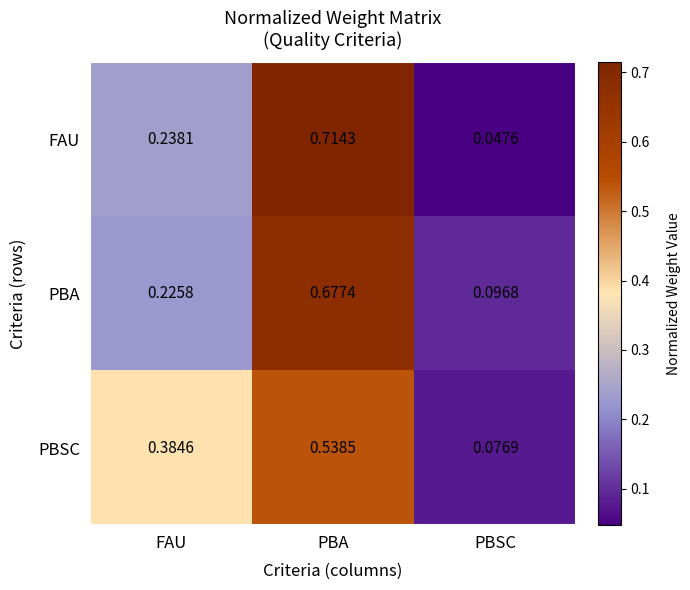

At which category is the sum across all series the highest?

PBA